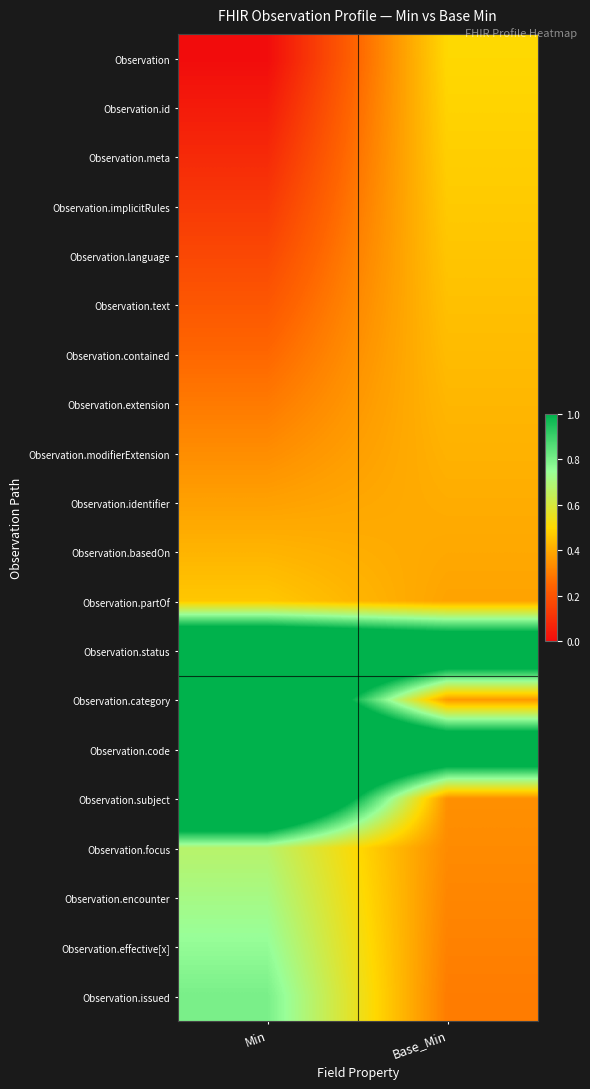

At Min, list the series in order from largest to smallest.

Observation.subject, Observation.code, Observation.category, Observation.status, Observation.issued, Observation.effective[x], Observation.encounter, Observation.focus, Observation.partOf, Observation.basedOn, Observation.identifier, Observation.modifierExtension, Observation.extension, Observation.contained, Observation.text, Observation.language, Observation.implicitRules, Observation.meta, Observation.id, Observation